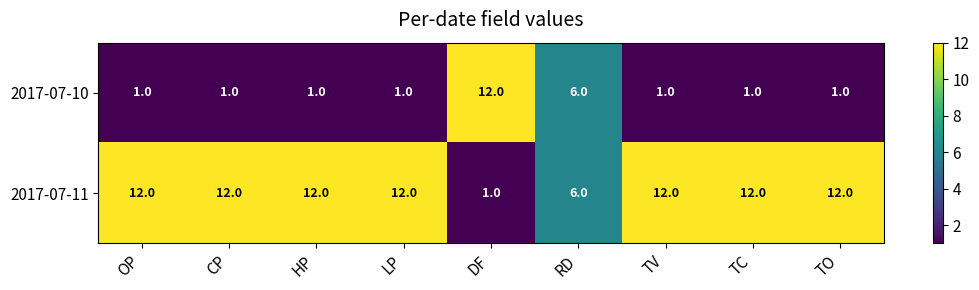

What is the greatest value displayed?

12